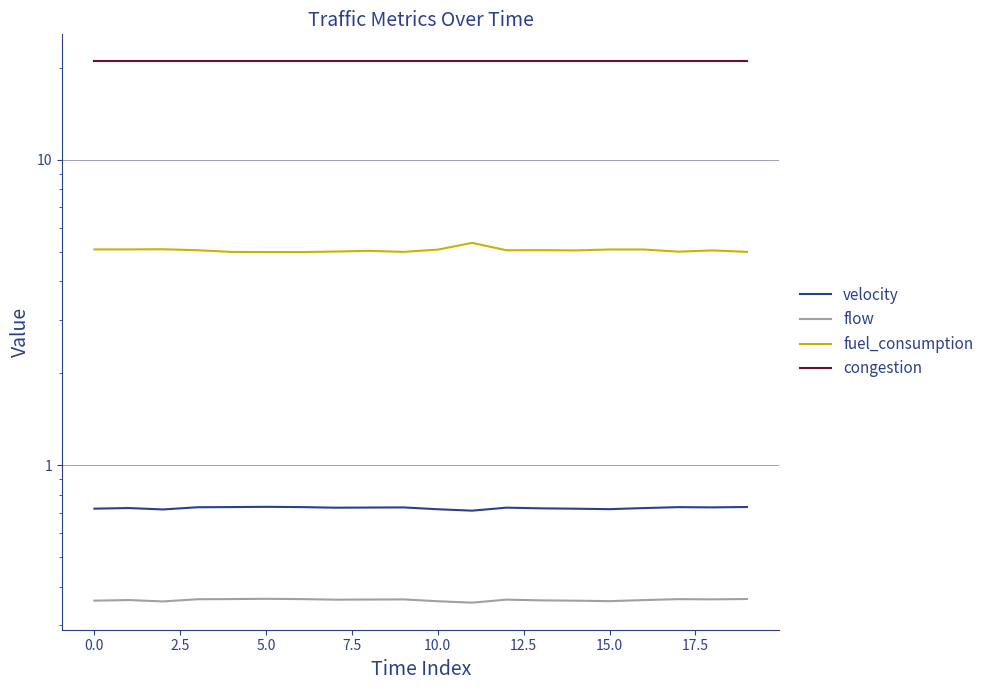

How many data points does each series have?

20